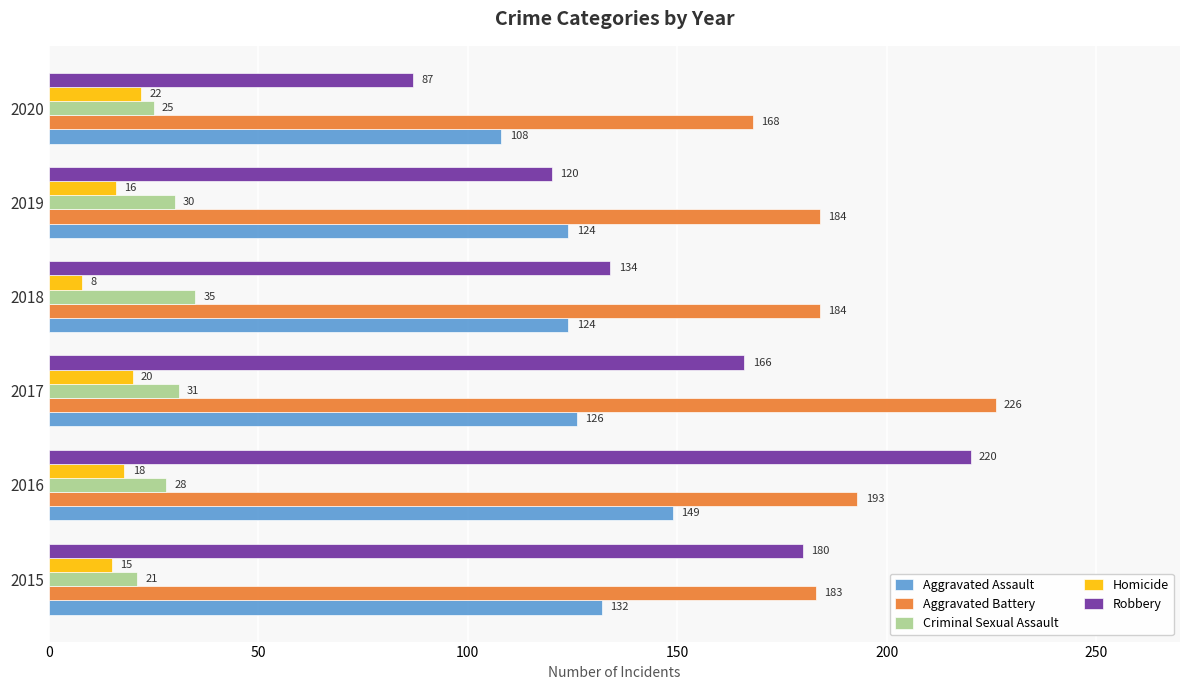

At how many categories does at least one series exceed 119?

6